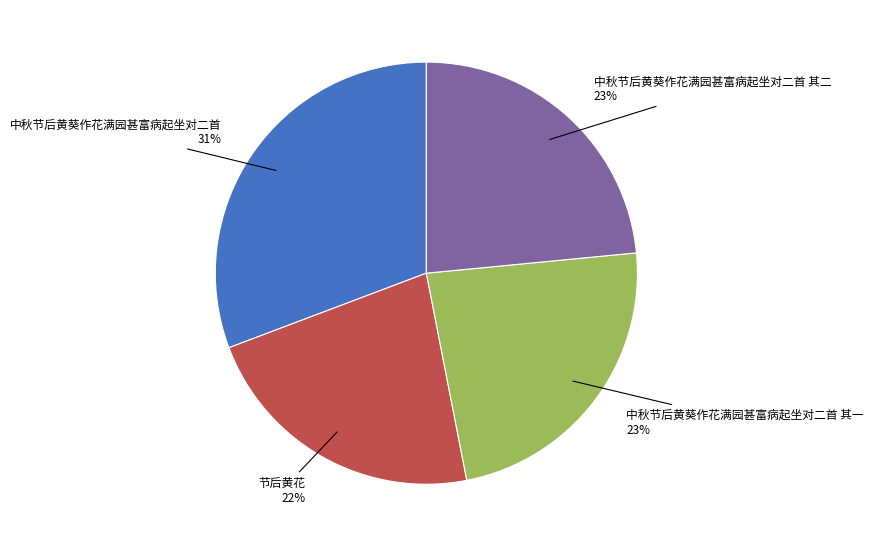

Combined, do 中秋节后黄葵作花满园甚富病起坐对二首 其二 and 节后黄花 account for over 50%?

No